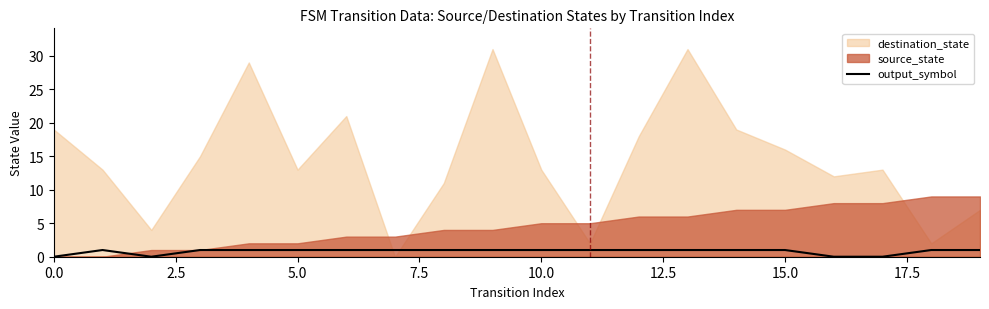

Reading left to right, extract all data points from this chart.

0	1	0	1	1	1	1	1	1	1	1	1	1	1	1	1	0	0	1	1